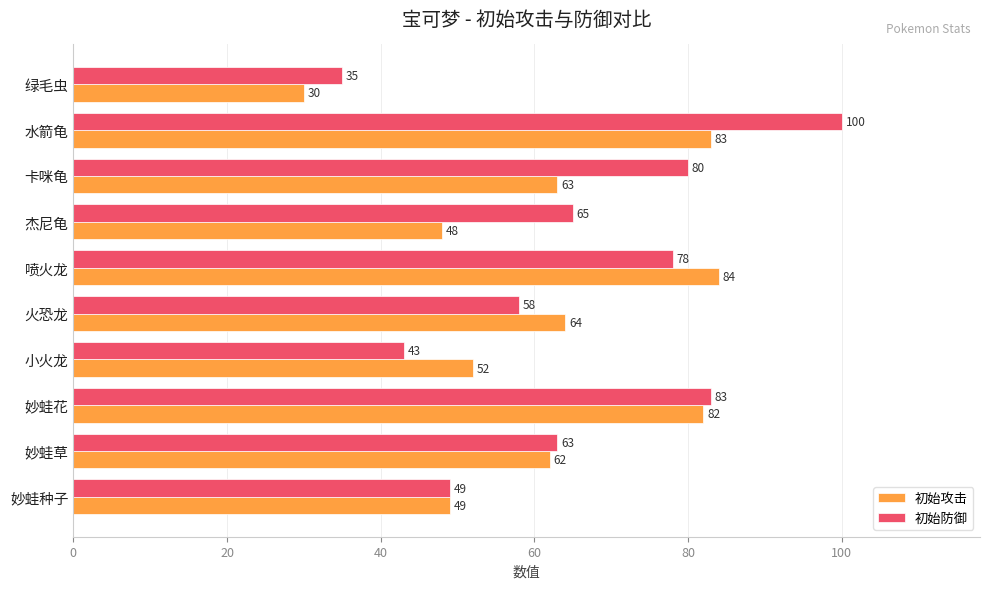

True or false: 初始防御 has a value of 132 at 卡咪龟.

False